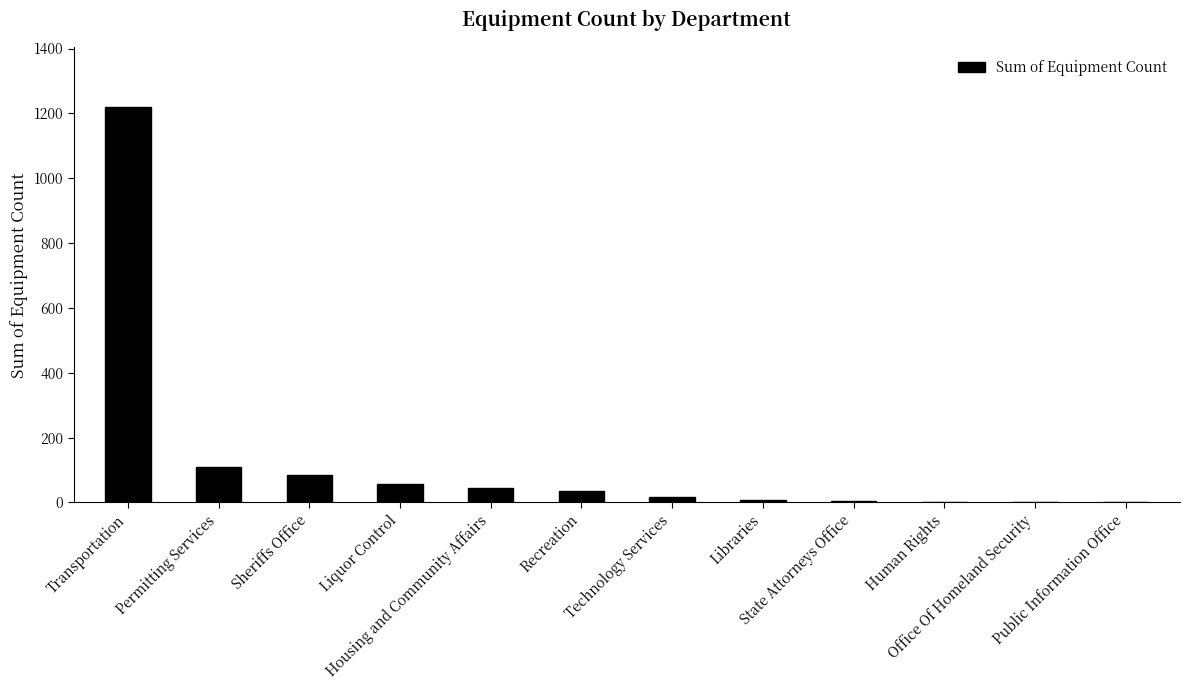

What is the sum of all values?

1582